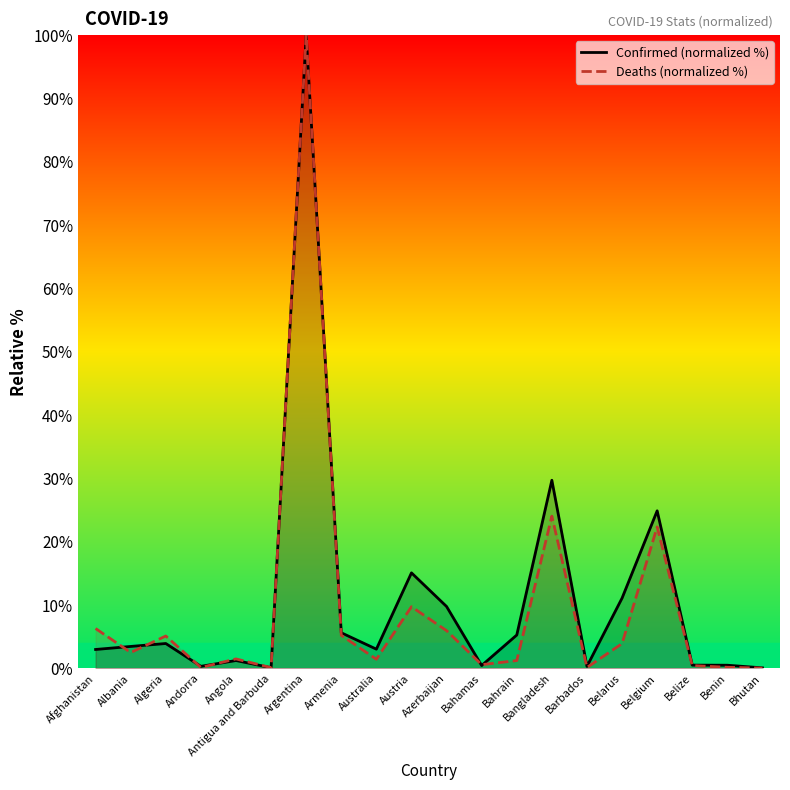

What is the difference between the second highest and second lowest values in the Deaths (normalized %) series?

23.9